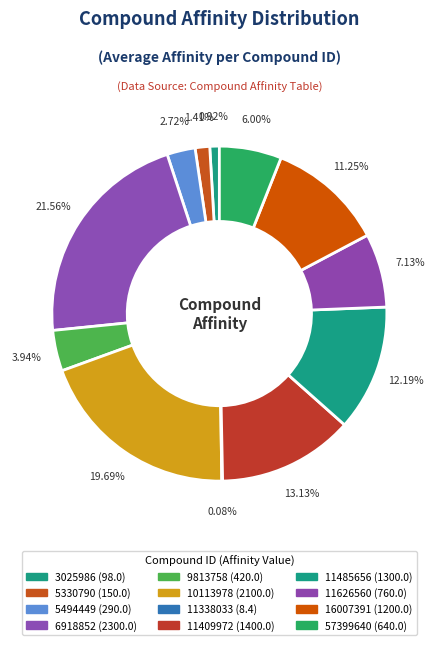

Between 11409972 and 57399640, which is larger?

11409972